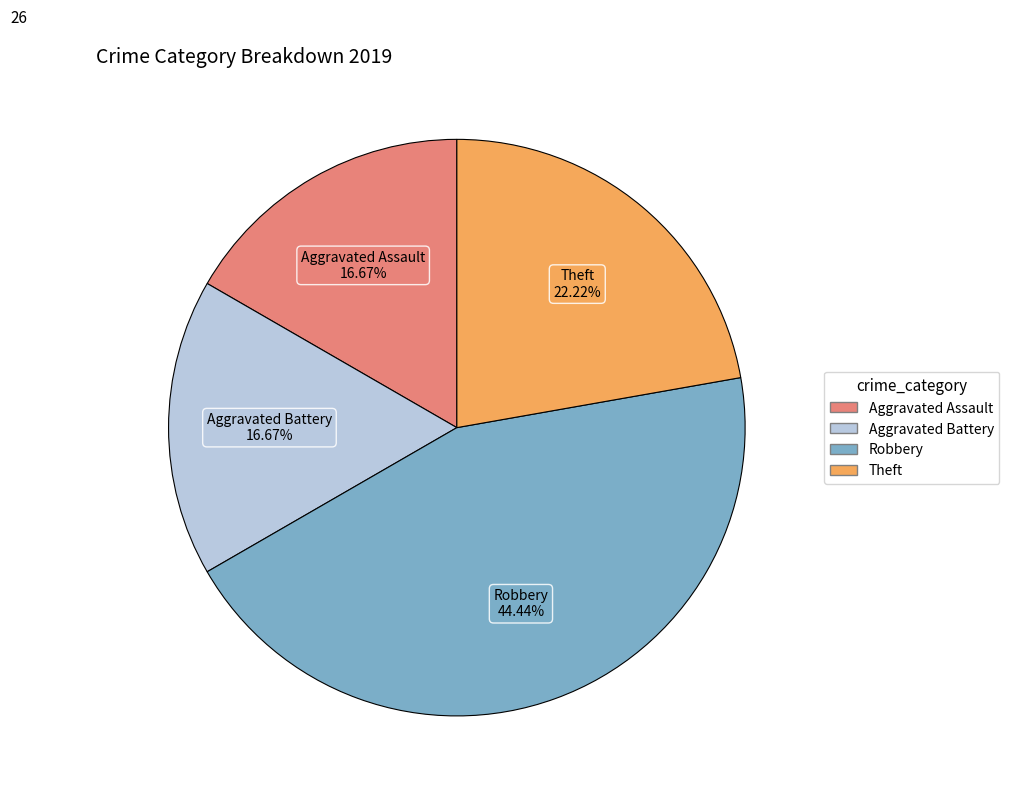

What is the largest slice in the pie chart?

Robbery